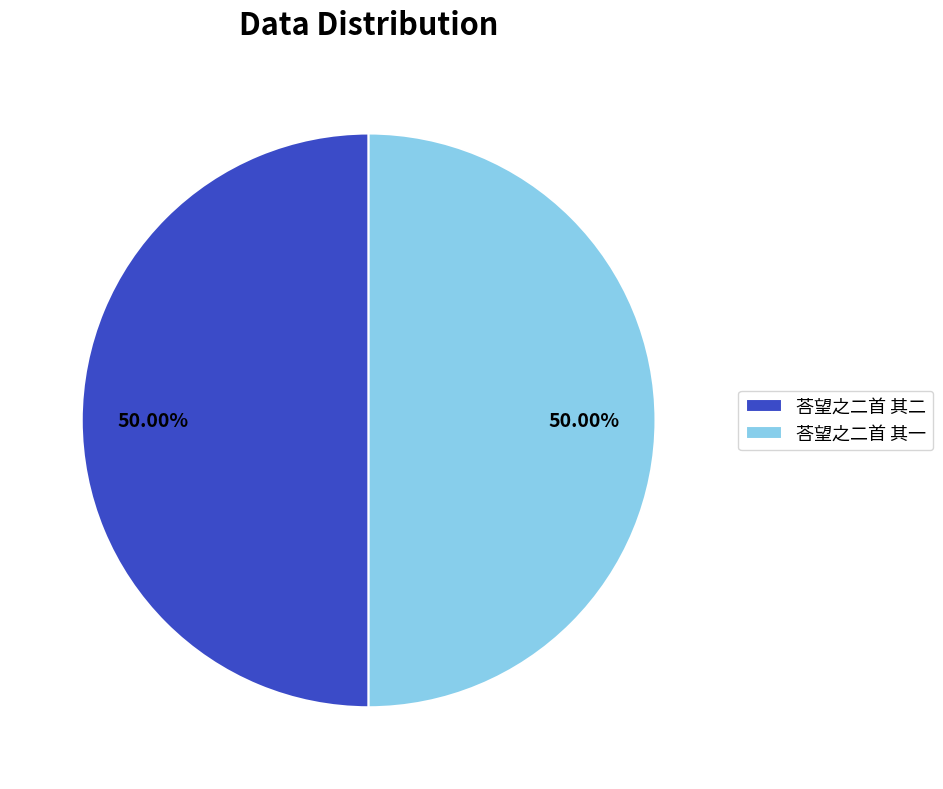

What percentage is NOT represented by 荅望之二首 其二?

50.0%